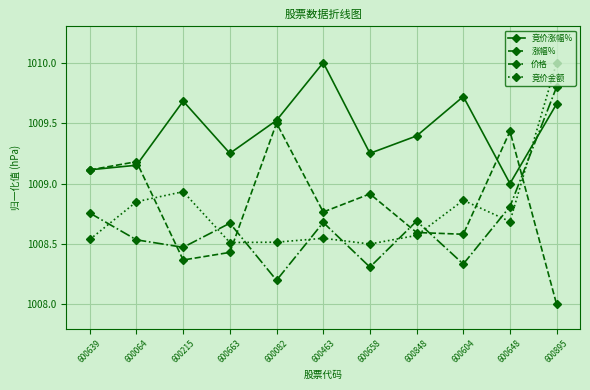

How many 价格 values are between 1008 and 1009?

10